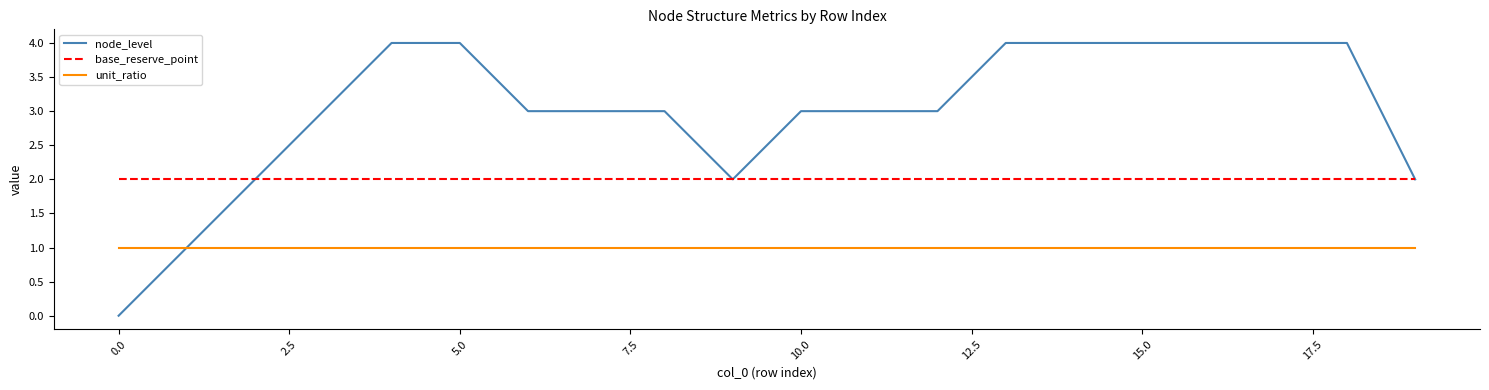

Which series has the largest range (max minus min)?

node_level